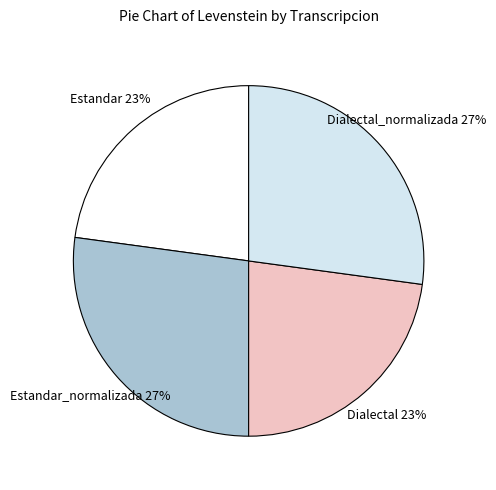

To the nearest percent, what is the average slice percentage?

25%